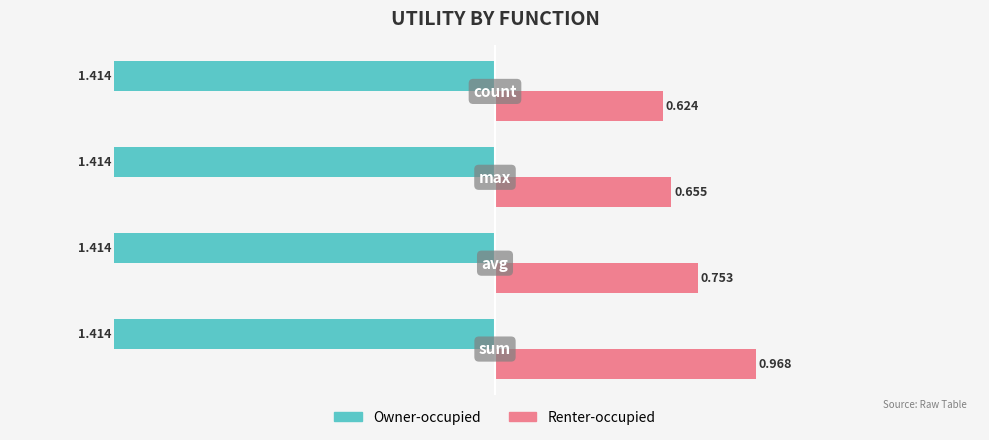

List the series in order of their overall mean, highest first.

Renter-occupied, Owner-occupied